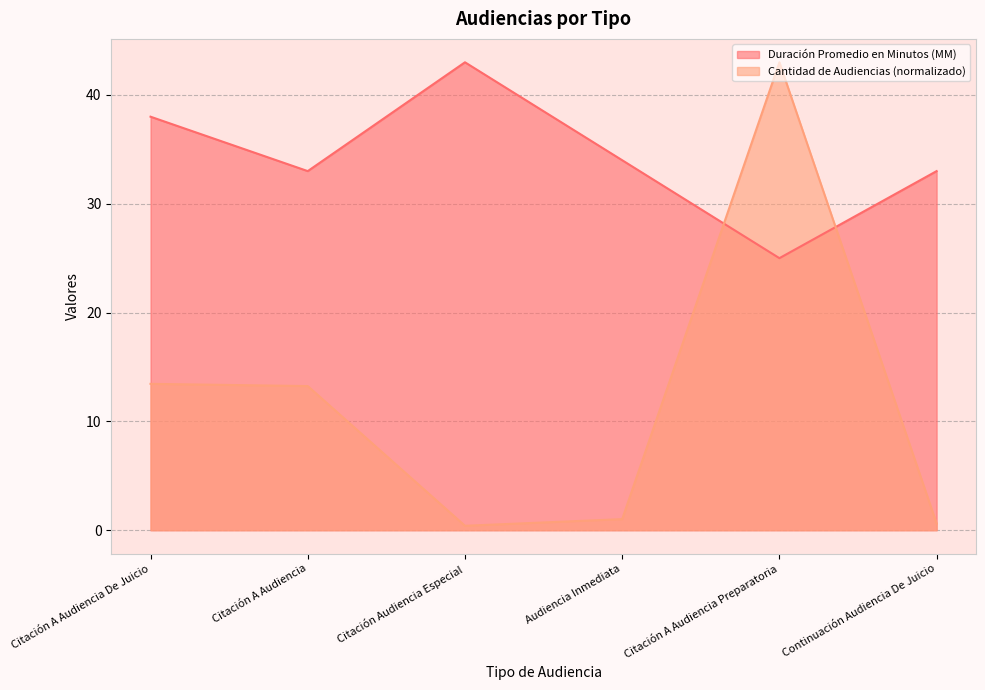

At which category is the sum across all series the highest?

Citación A Audiencia Preparatoria